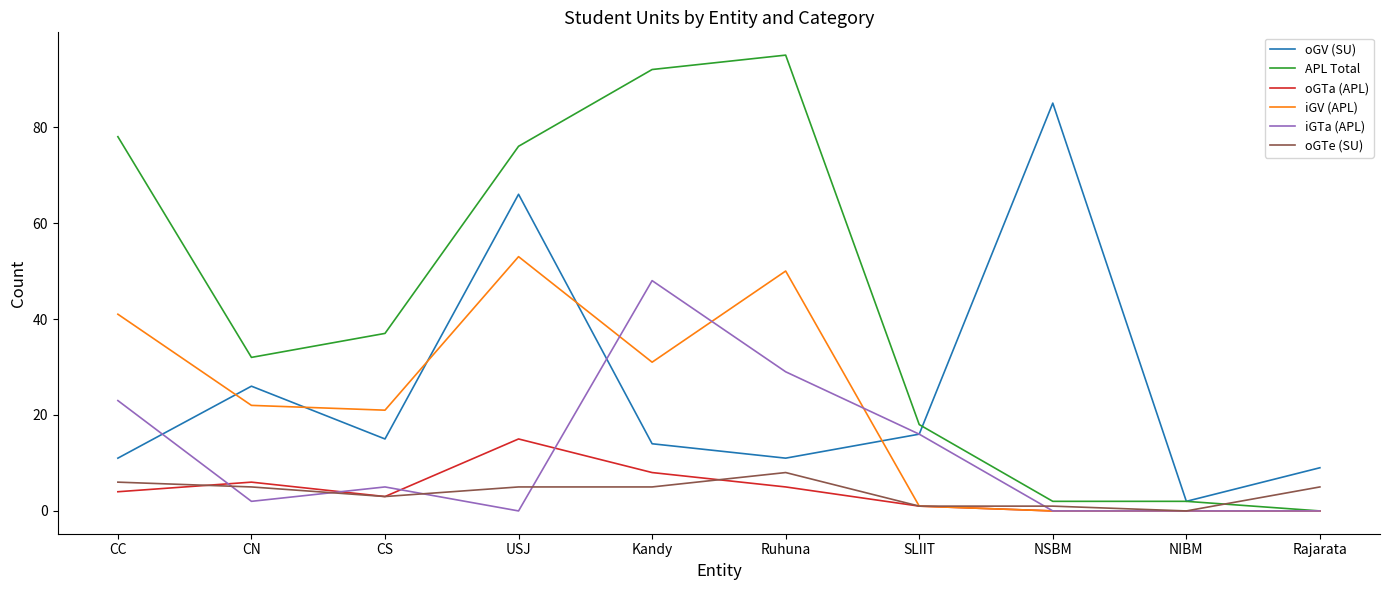

Is it true that APL Total equals 134 at USJ?

False